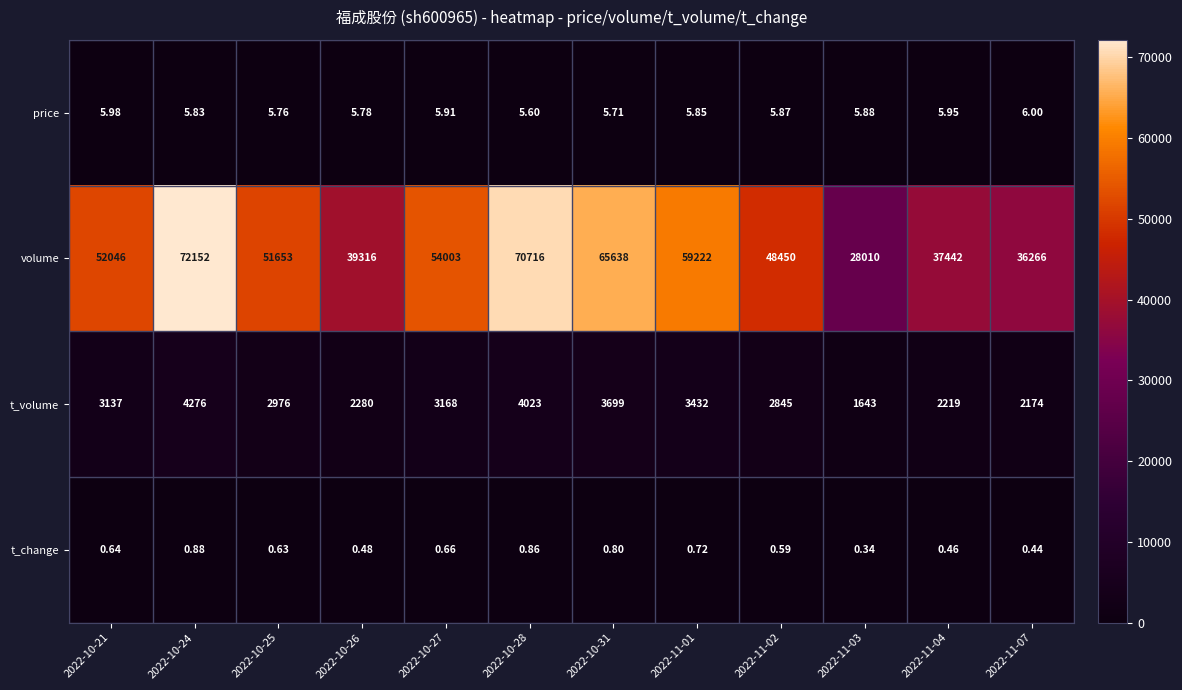

Rank the series by their maximum value, from lowest to highest.

t_change, price, t_volume, volume